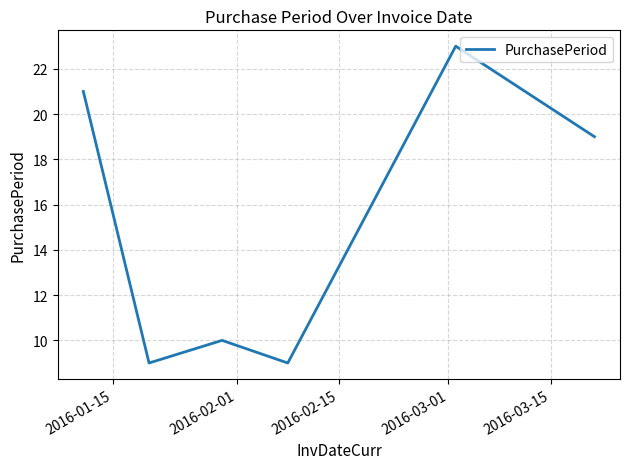

How many interior local valleys (lower than both neighbors) does the data have?

2